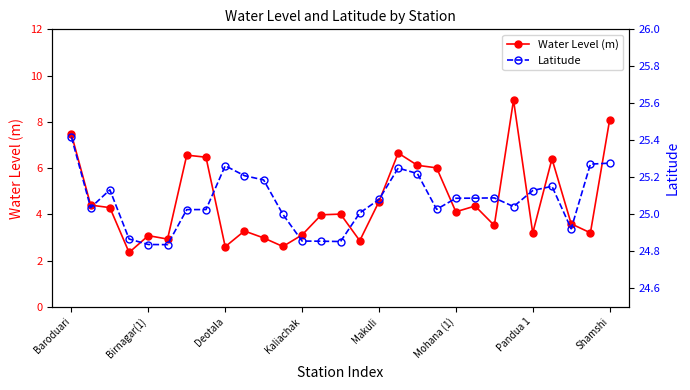

Where does the Latitude series first go above 25?

Baroduari